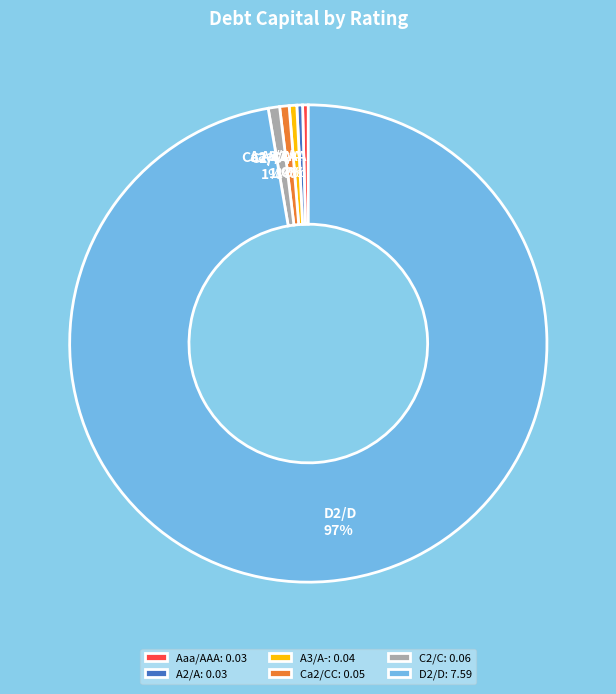

The Ca2/CC slice represents 1% of the pie. True or false?

True